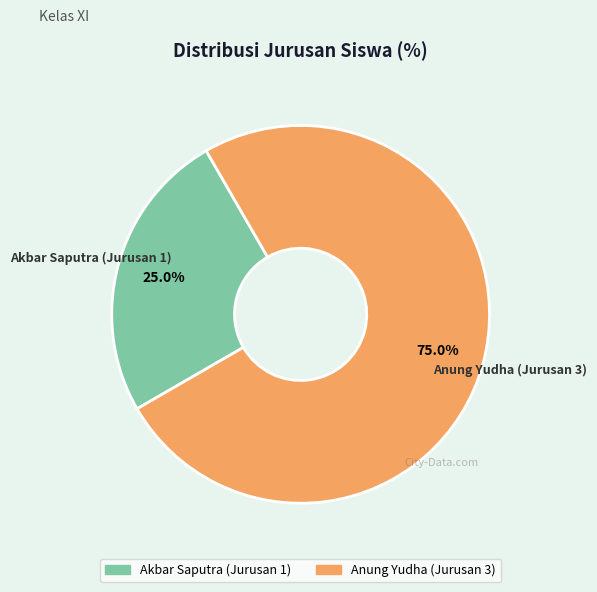

To the nearest percent, what is the combined percentage of Akbar Saputra (Jurusan 1) and Anung Yudha (Jurusan 3)?

100%